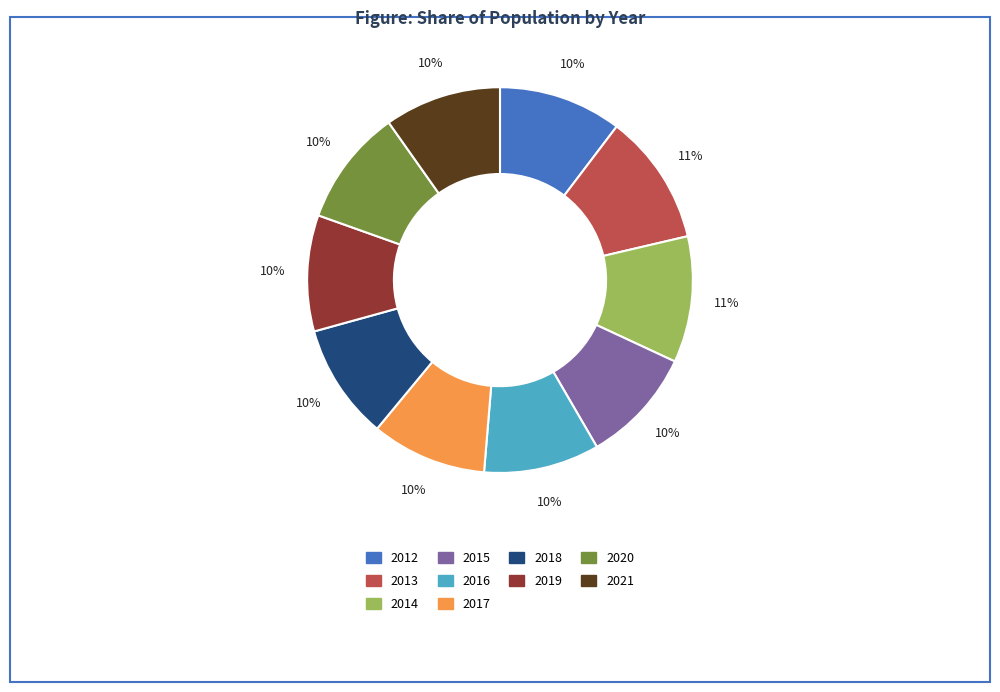

Is 2015 the majority of the pie?

No